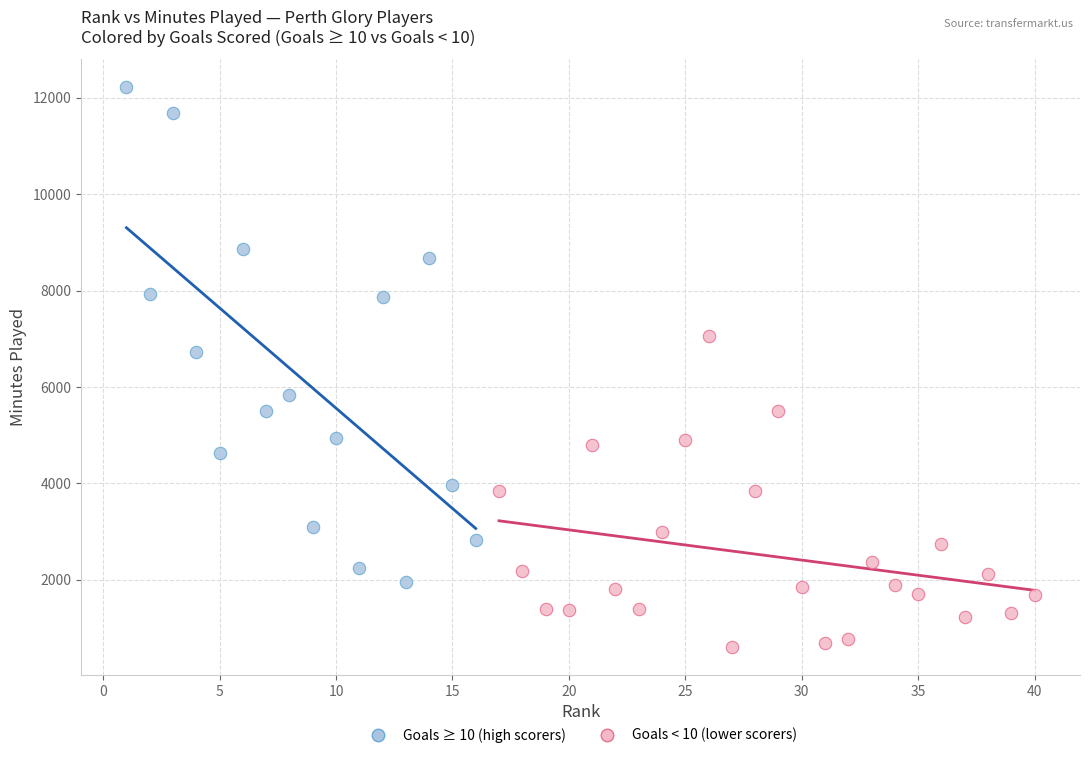

Which series contains the highest Y value?

Goals ≥ 10 (high scorers)